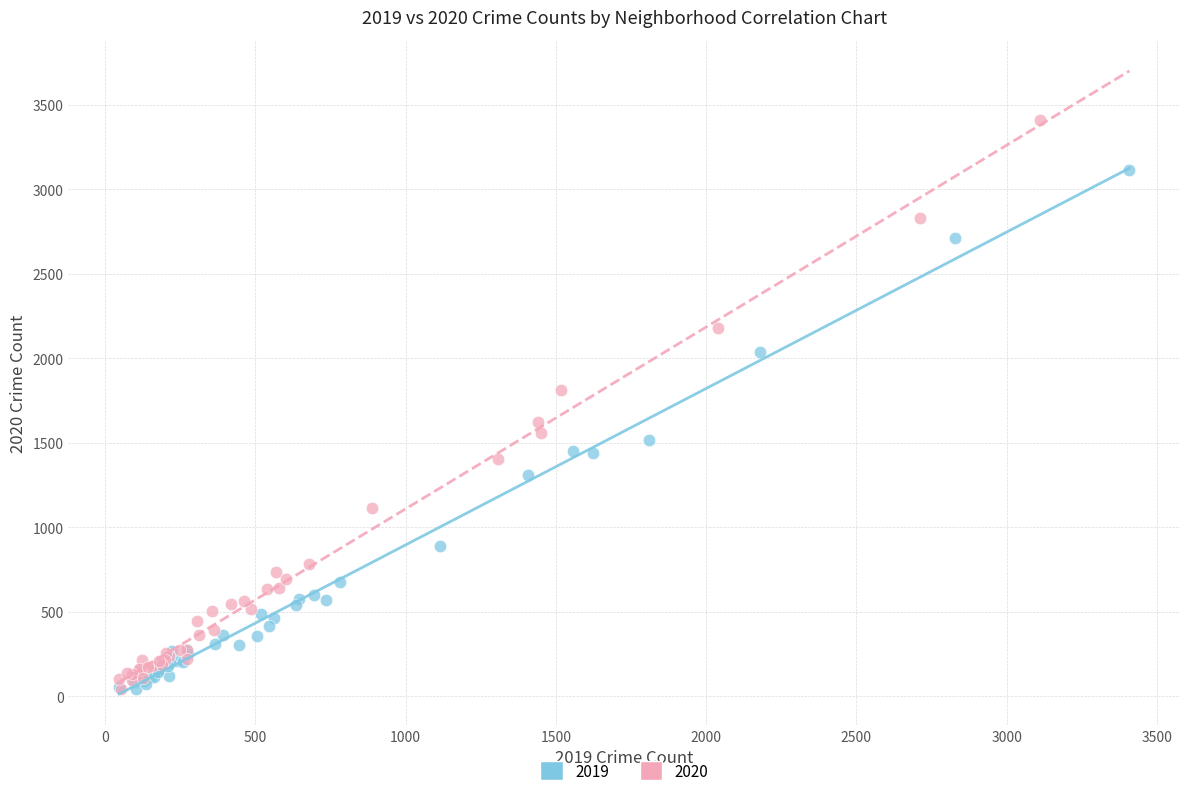

Which series contains the highest Y value?

2020